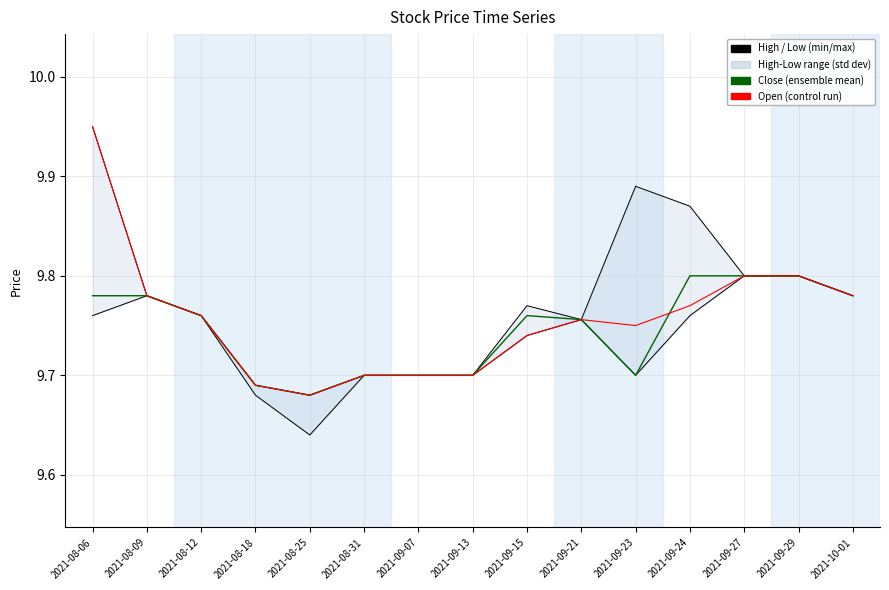

Does the chart have visible grid lines?

Yes